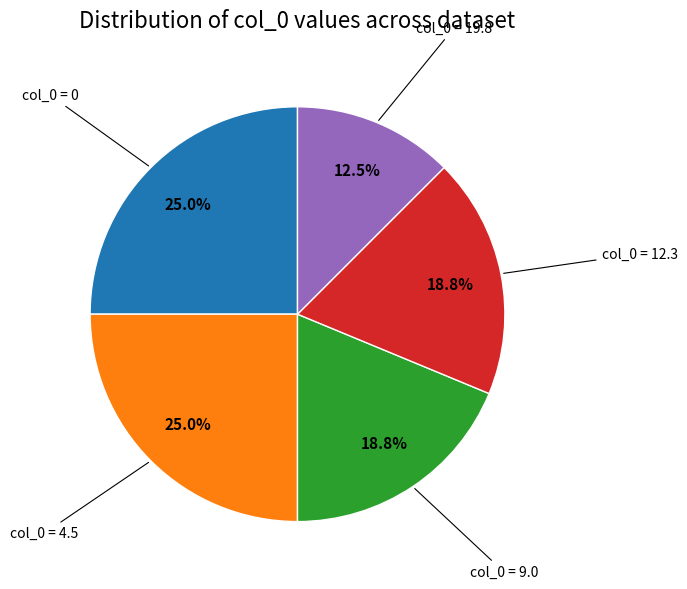

Does any single category account for the majority?

No